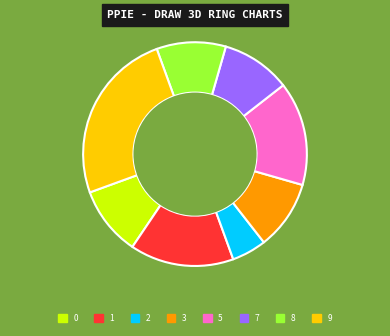

True or false: 7 accounts for 1% of the total.

False